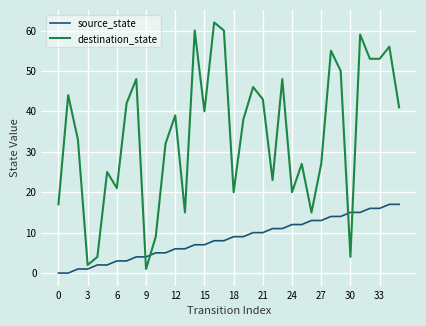

At how many categories does at least one series exceed 5?

33